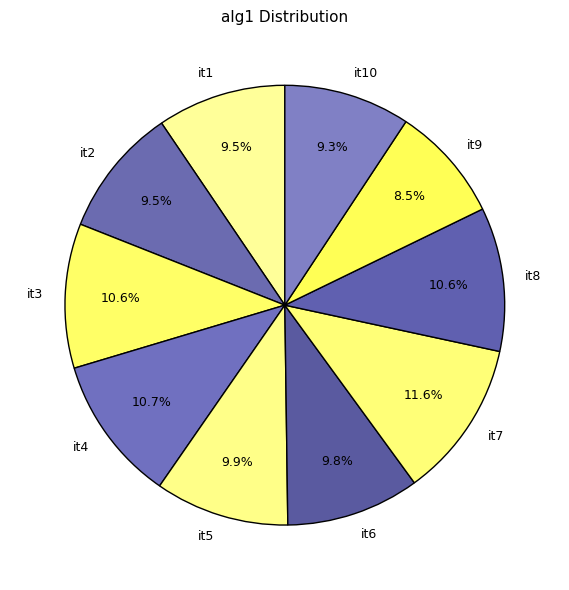

The it7 slice represents 12% of the pie. True or false?

True